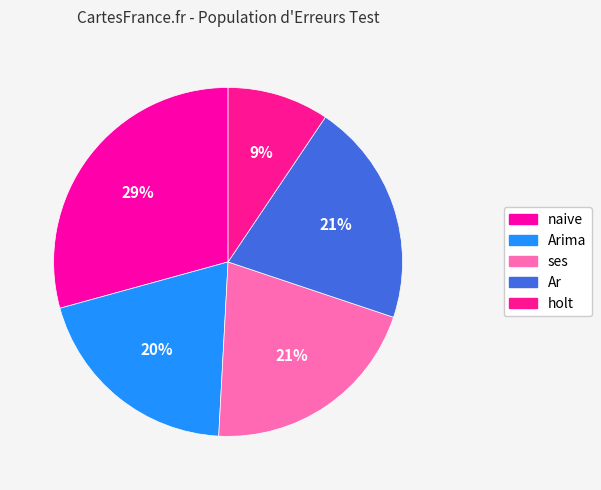

Count the number of slices in the pie.

5